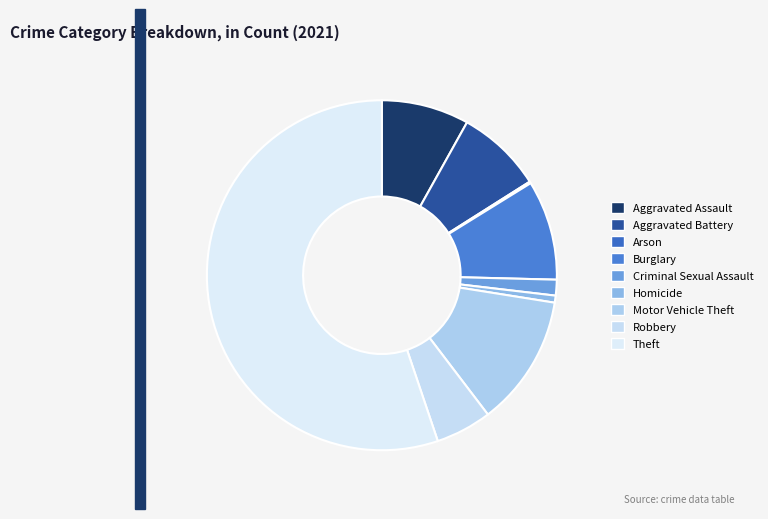

Combined, do Aggravated Assault and Homicide account for over 50%?

No